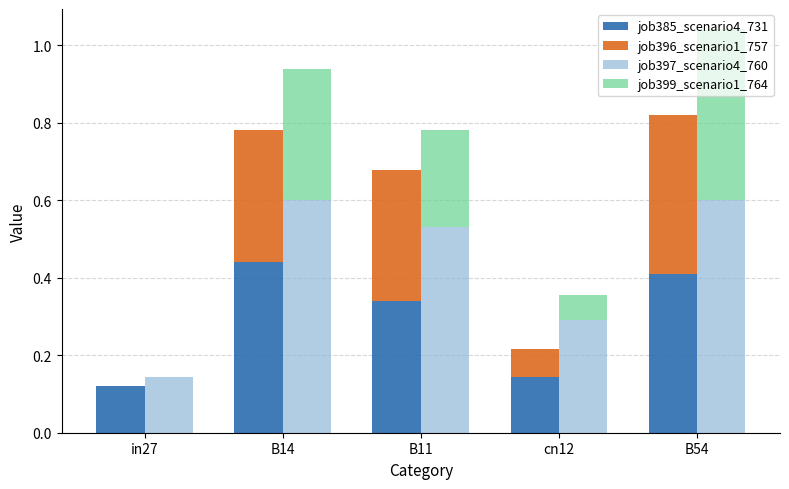

Reading left to right, list all the values displayed in this chart.

job385_scenario4_731: 0.1	0.4	0.3	0.1	0.4
job396_scenario1_757: 0.0	0.3	0.3	0.1	0.4
job397_scenario4_760: 0.1	0.6	0.5	0.3	0.6
job399_scenario1_764: 0.0	0.3	0.3	0.1	0.4